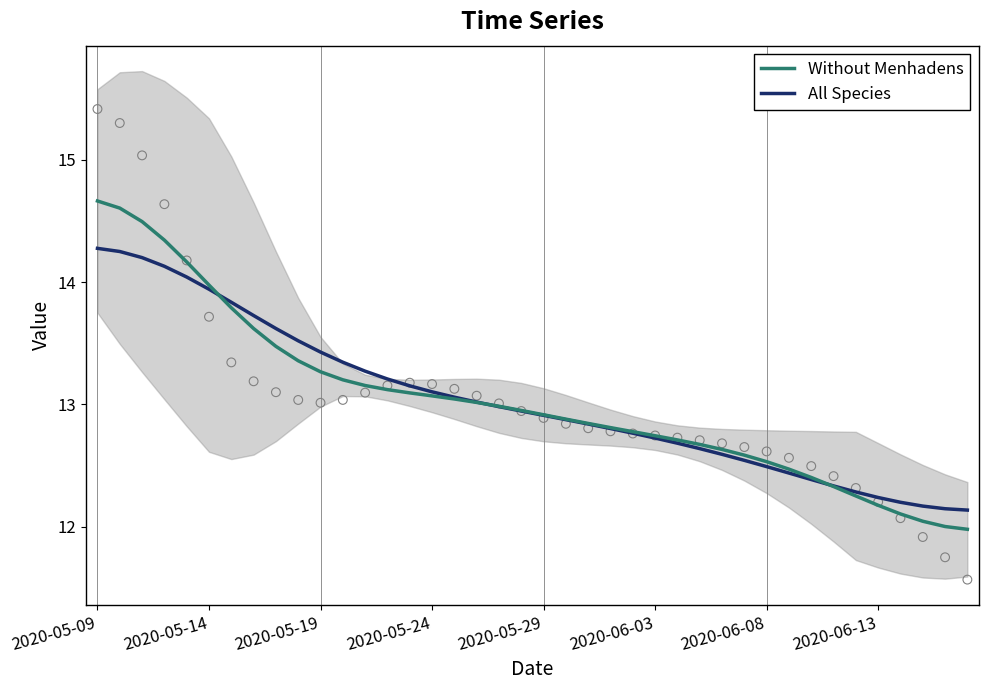

Which series contains the lowest Y value?

Without Menhadens